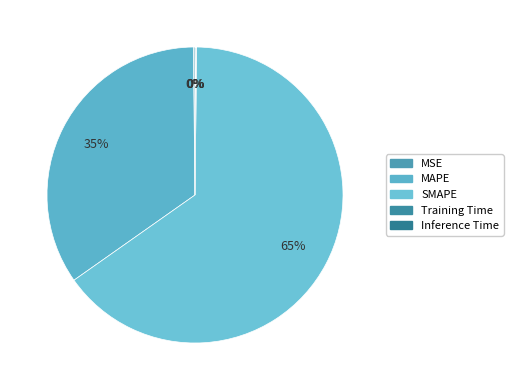

Does SMAPE represent more than half of the total?

Yes